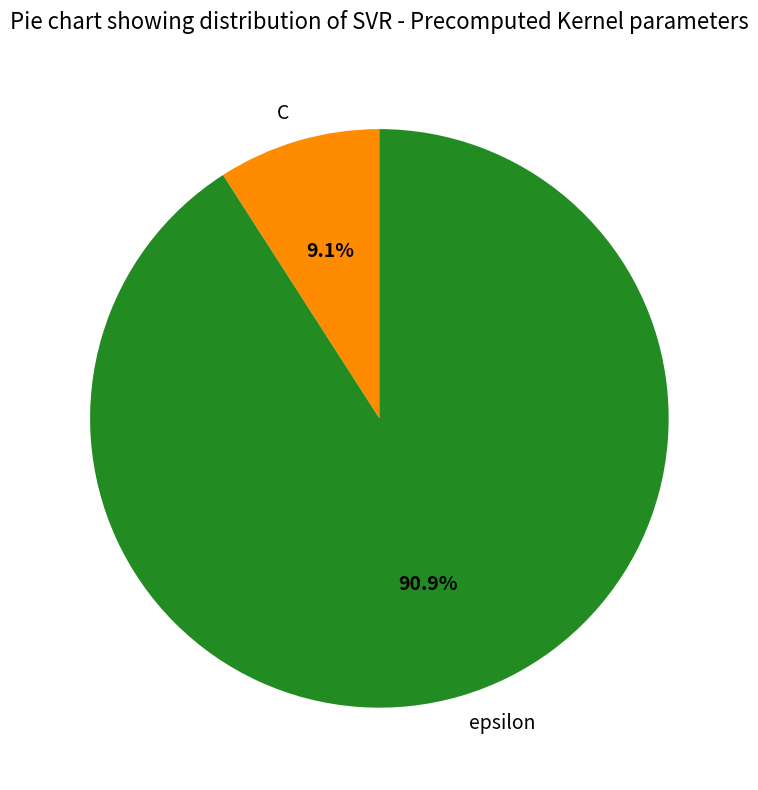

How many slices are in this pie chart?

2